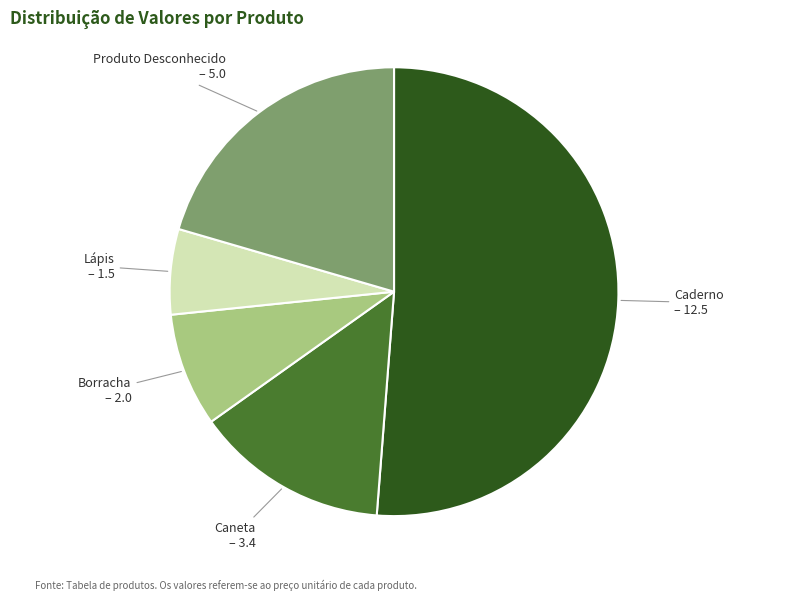

What is the smallest slice in the pie chart?

Lápis